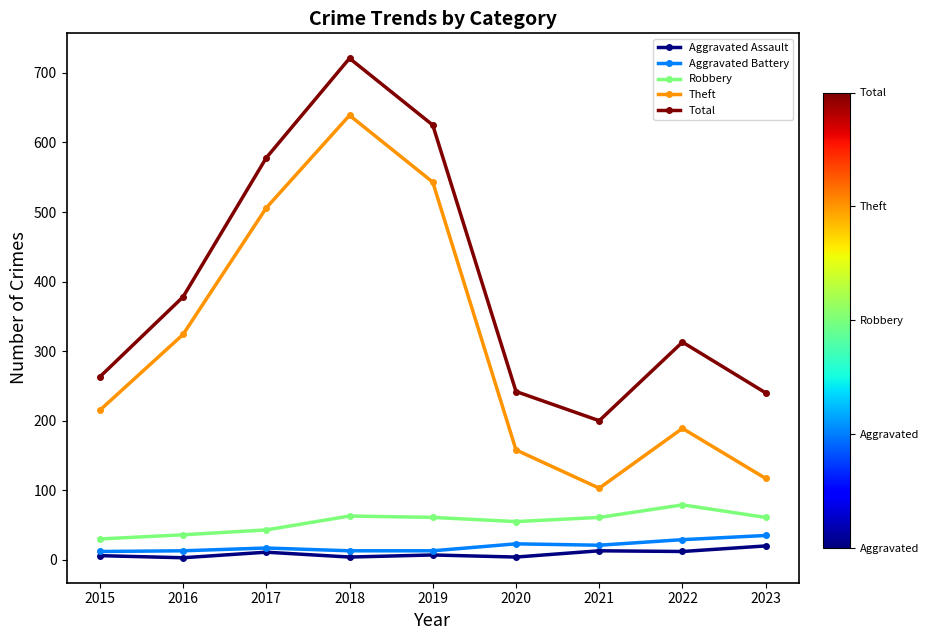

What are all the series names shown in the legend?

Aggravated Assault, Aggravated Battery, Robbery, Theft, Total